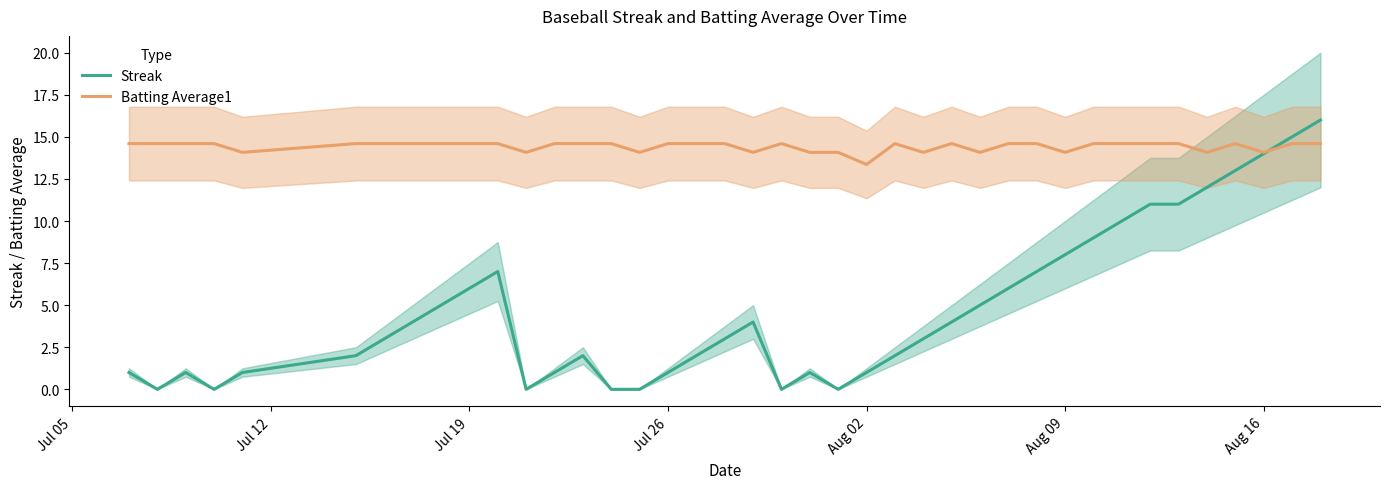

After their last crossing, which series has the higher values: Batting Average1 or Streak?

Streak